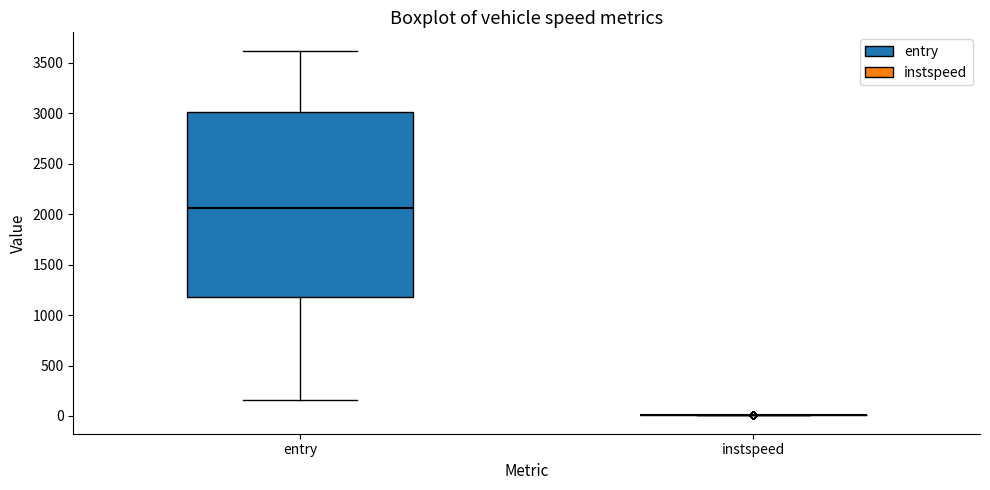

Reading left to right, transcribe this box plot: for each box, give where its median line is, the range the box spans, and where its two whiskers end, as read against the y-axis. The values are not printed on the chart, so give them approximately, as read against the axis.

entry: median 2050, box 1200 to 3000, whiskers 150 to 3600
instspeed: box collapsed to a line at 0, whiskers 0 to 0